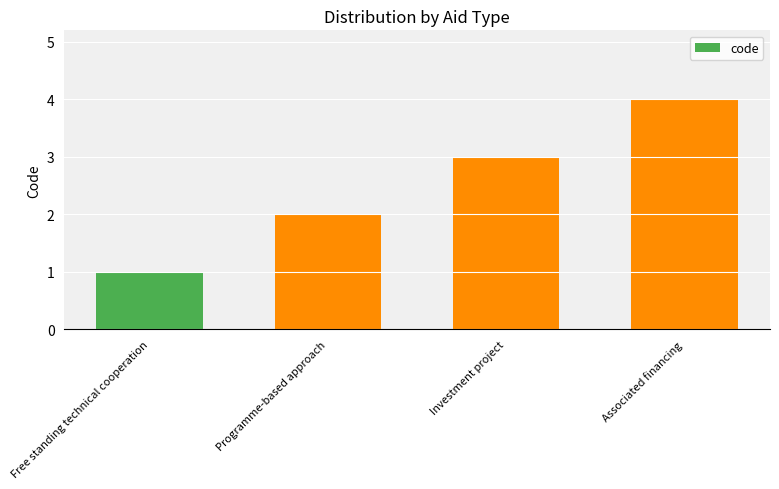

Rank the categories by value from lowest to highest.

Free standing technical cooperation, Programme-based approach, Investment project, Associated financing